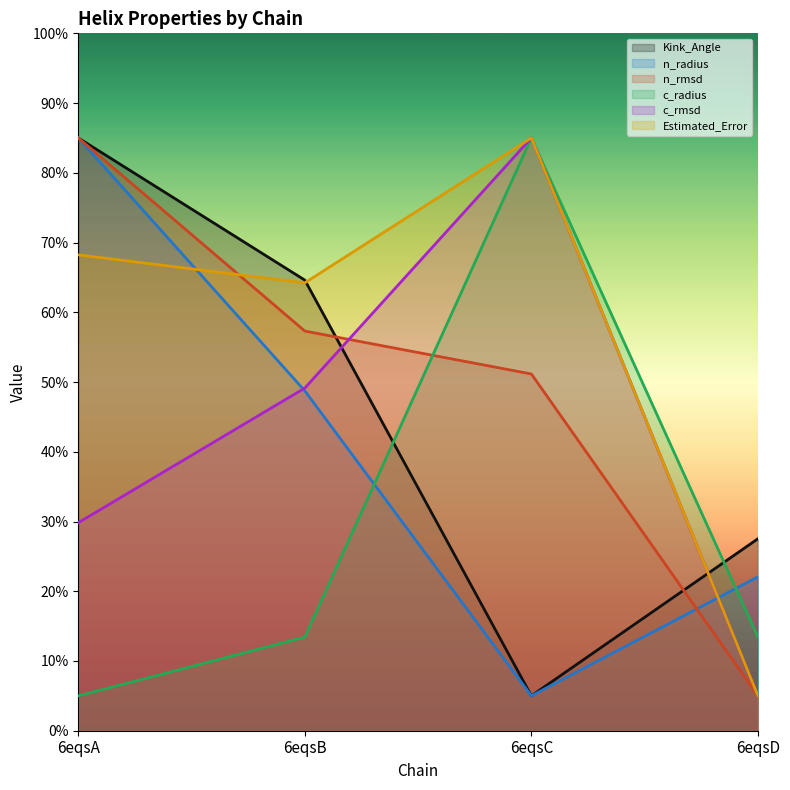

True or false: Kink_Angle has more than 2 points higher than both neighbors.

False